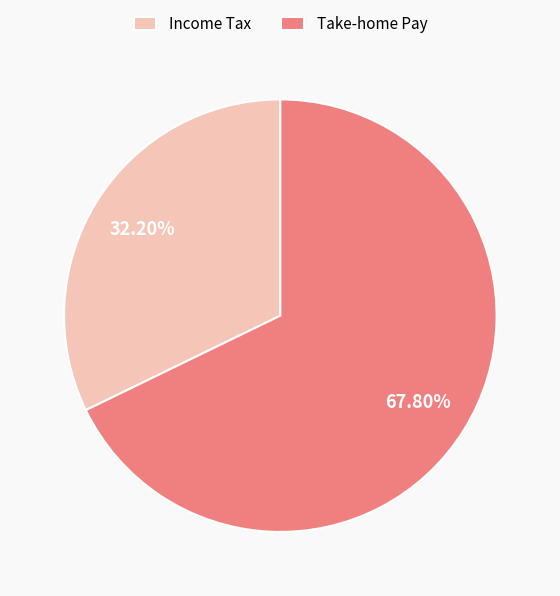

What is the smallest slice in the pie chart?

Income Tax